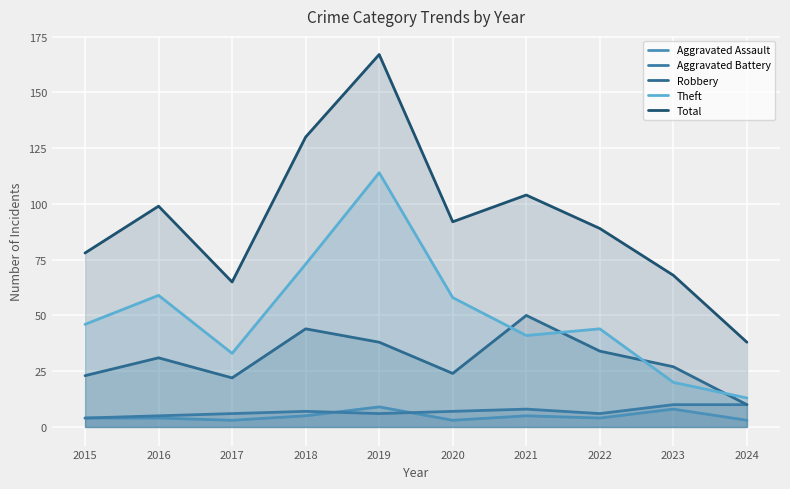

True or false: Total has a value of 130 at 2018.

True